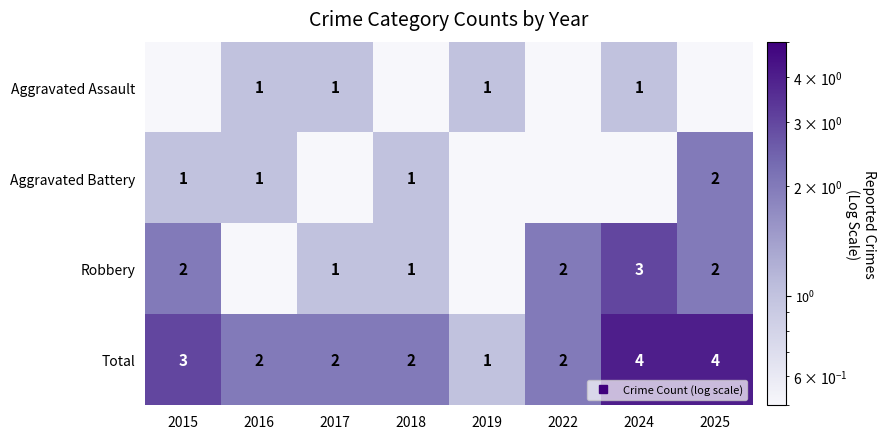

What is the sum of all Total values?

20.0